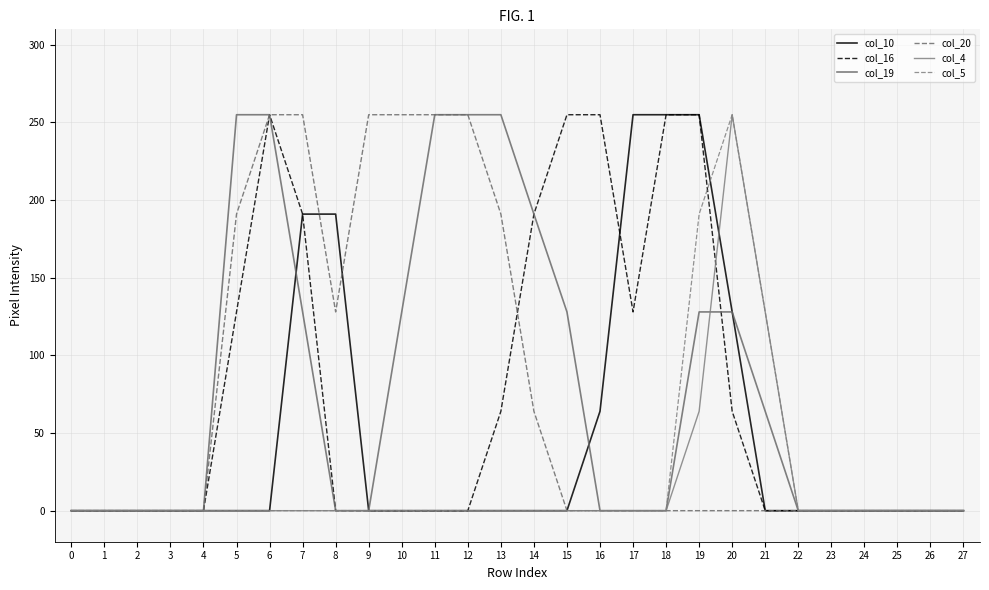

What is the sum of all col_10 values?

1339